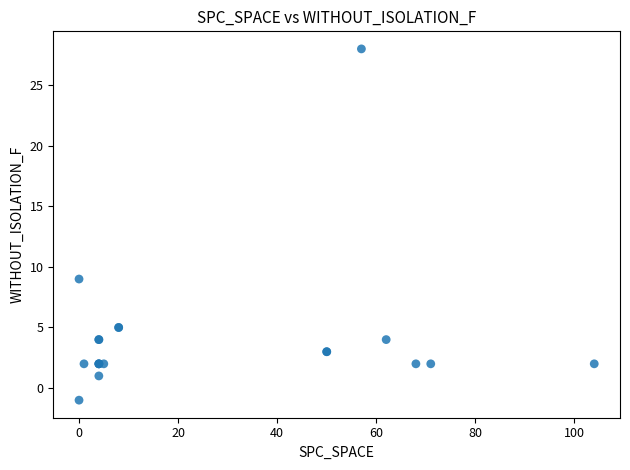

What Y value in the scatter plot is closest to 13?

9